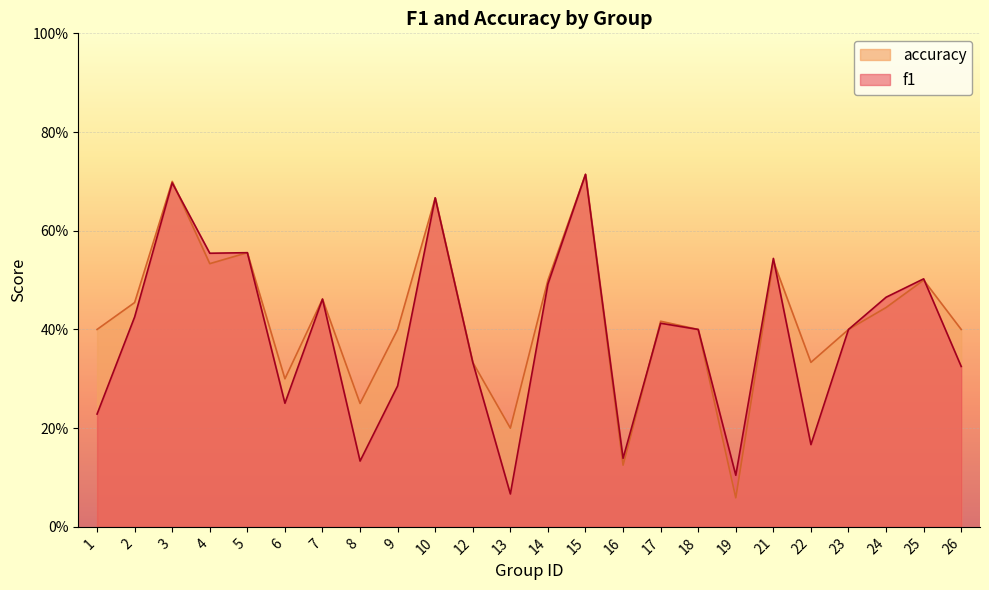

What value does the f1 series have at 8?

0.1